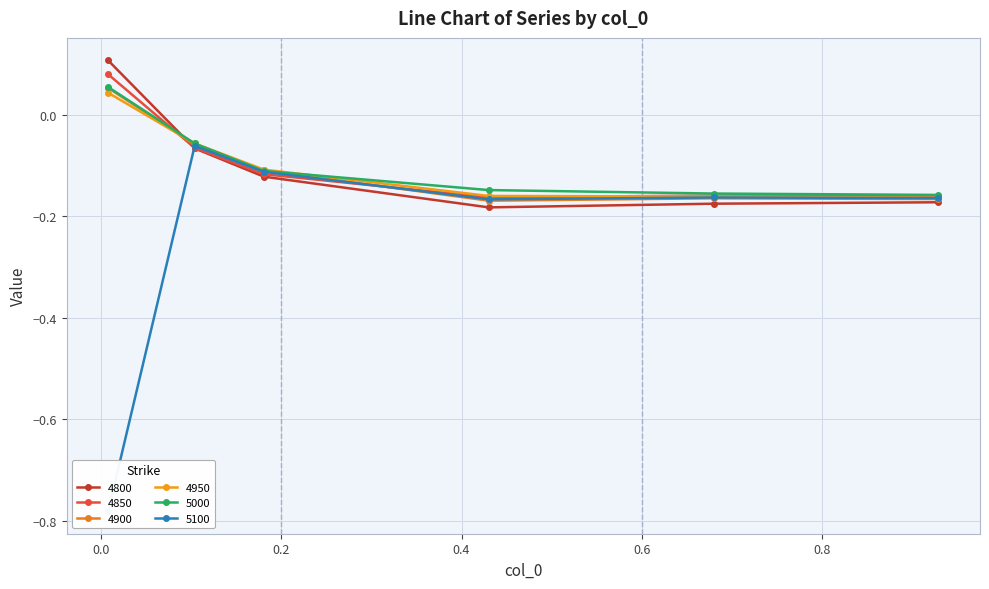

At how many categories does at least one series exceed 0?

1